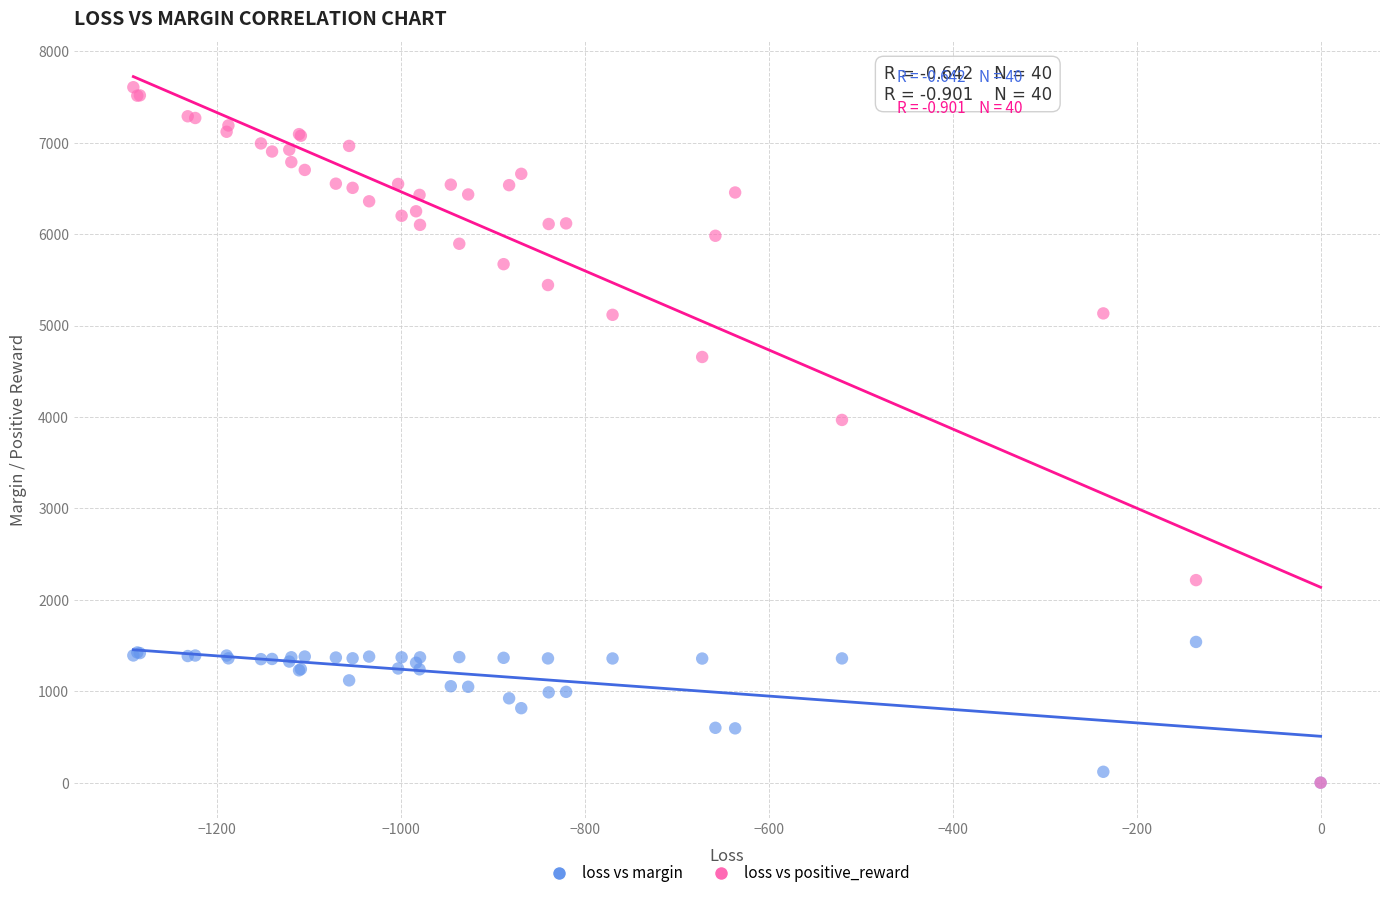

What are all the series names shown in the legend?

loss vs margin, loss vs positive_reward